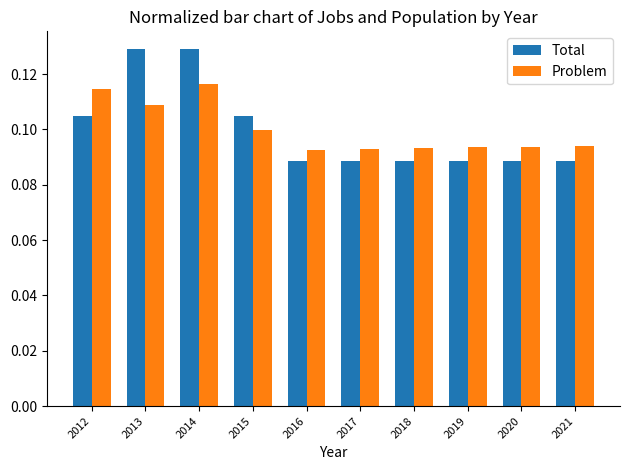

The Total series shows 0.1 at 2015. True or false?

True